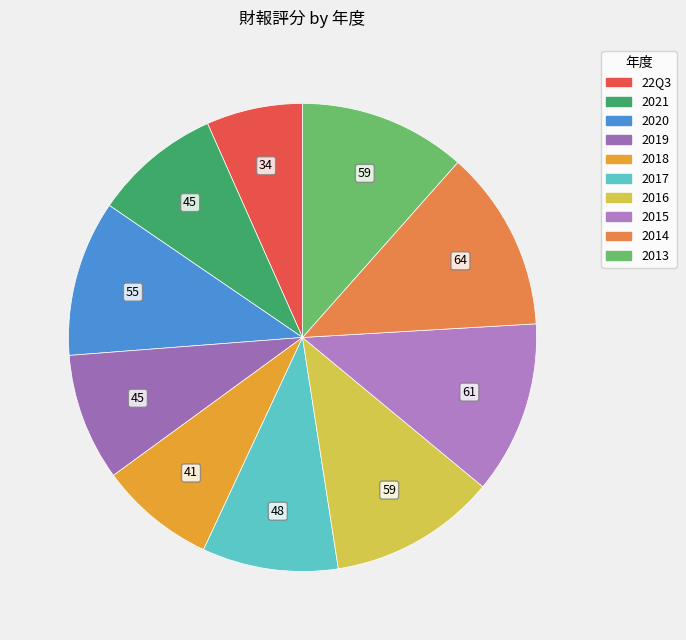

How many segments does this pie chart have?

10